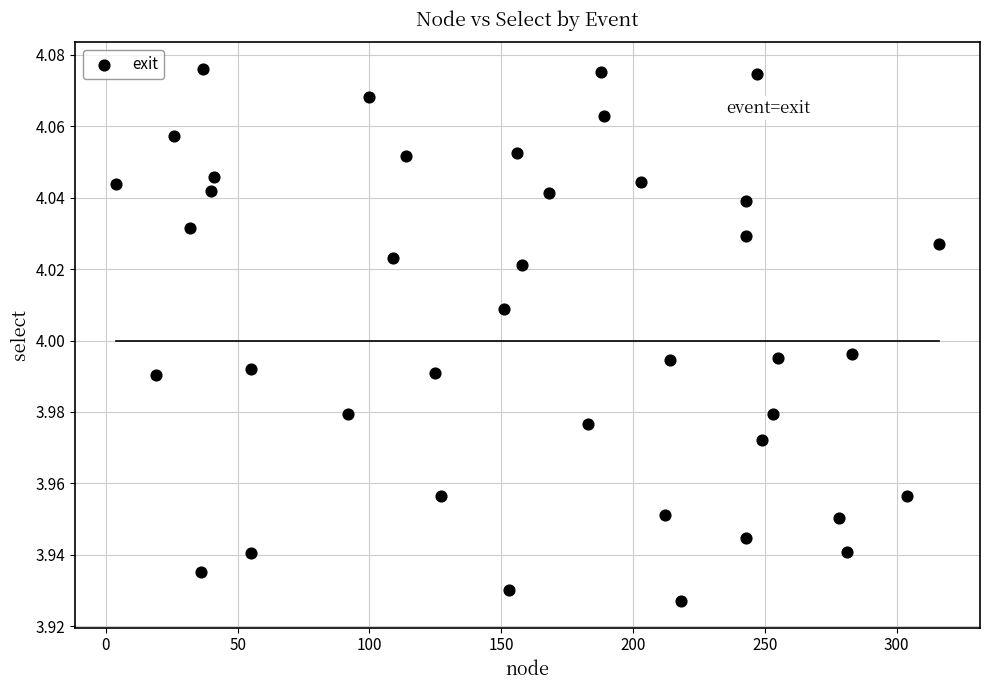

What is the range of X values (max minus min)?

312.0